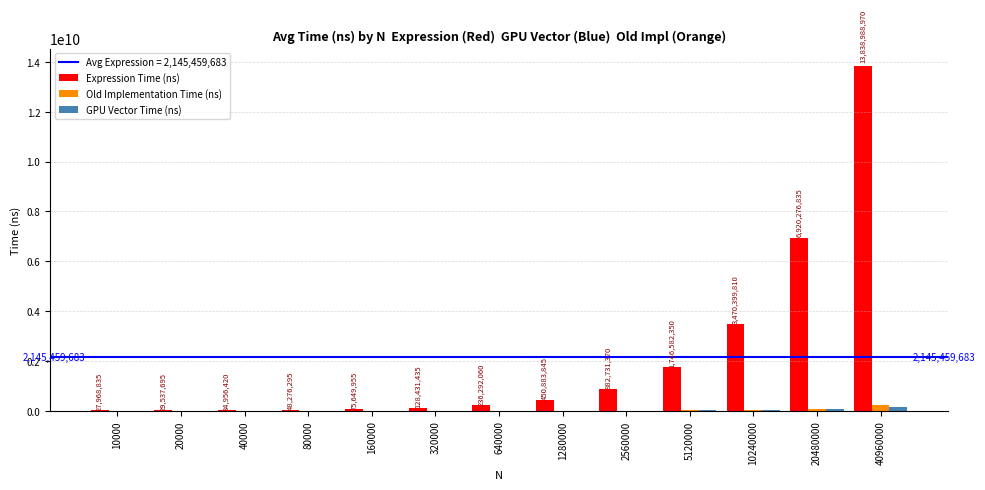

Which series changed the most between 40000 and 40960000?

Expression Time (ns)